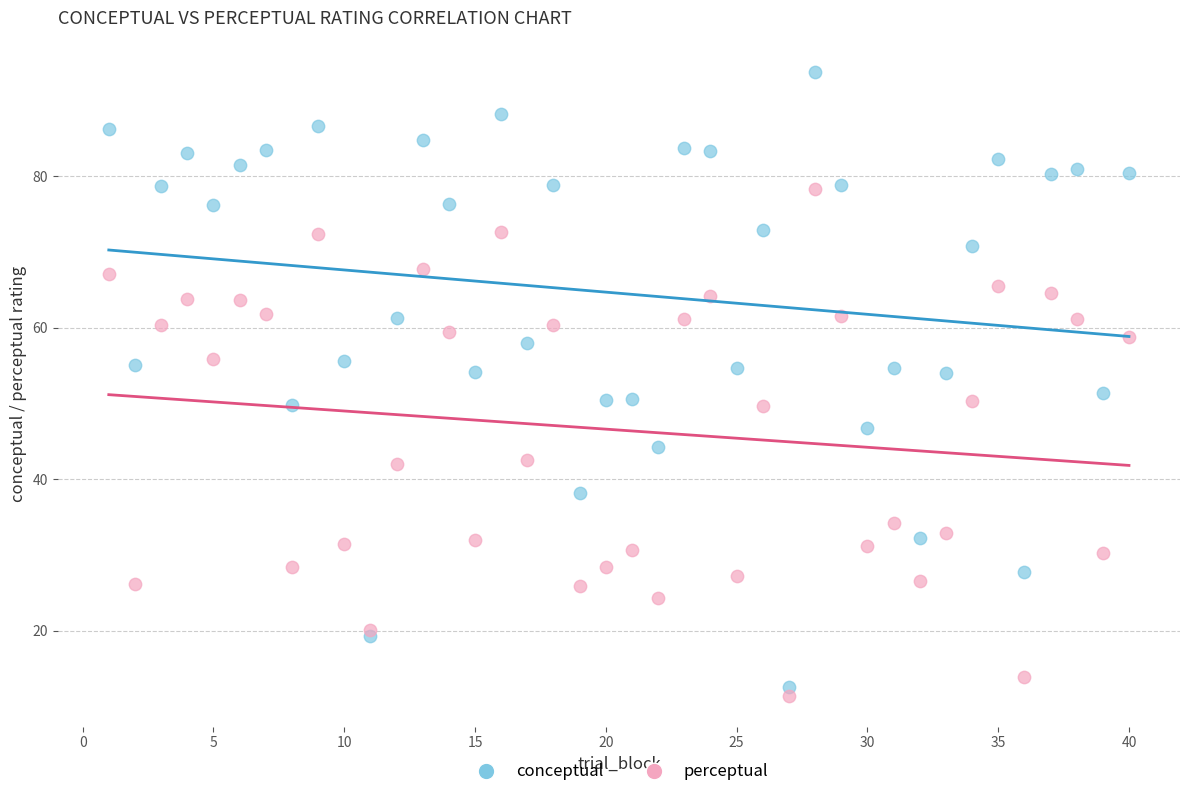

What are all the series names shown in the legend?

conceptual, perceptual